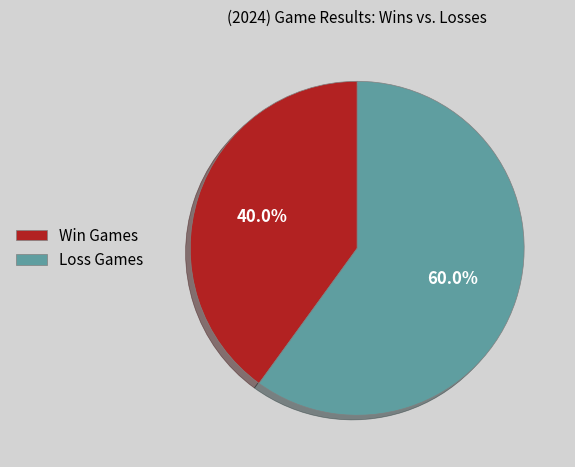

Which category has the smallest portion of the pie?

Win Games